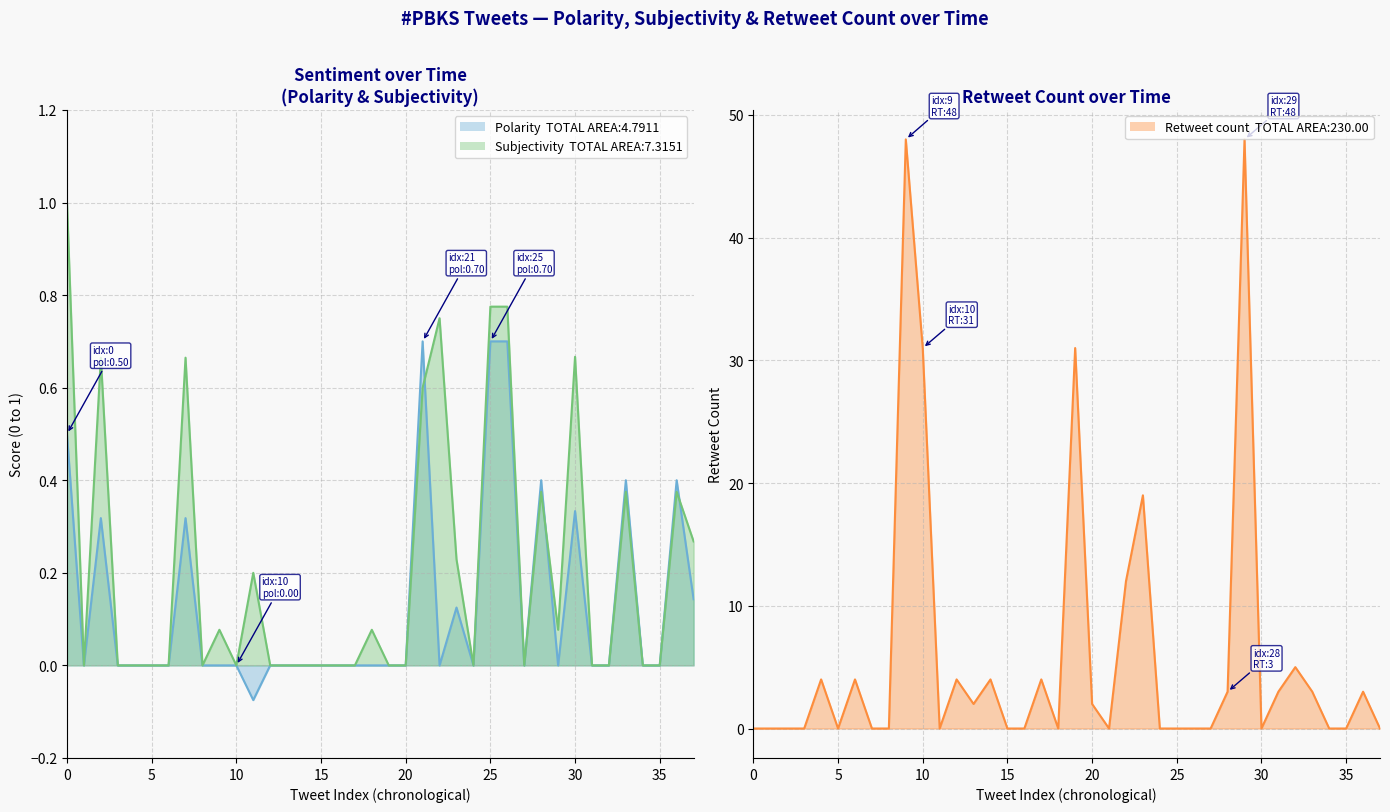

At which category is the sum across all series the highest?

2021-05-02 16:09:14